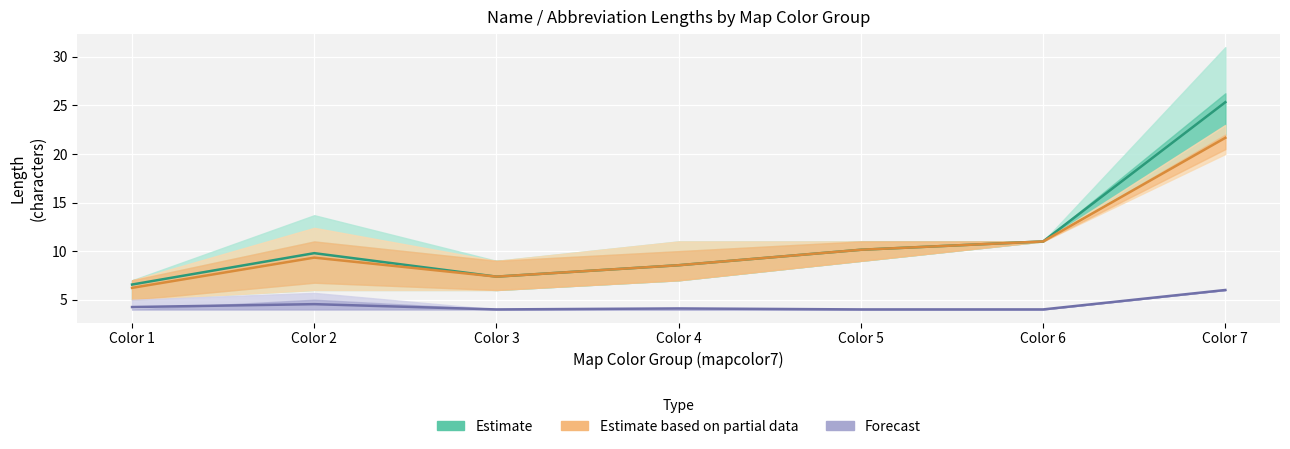

The value of Forecast at Color 6 is 4.0. True or false?

True